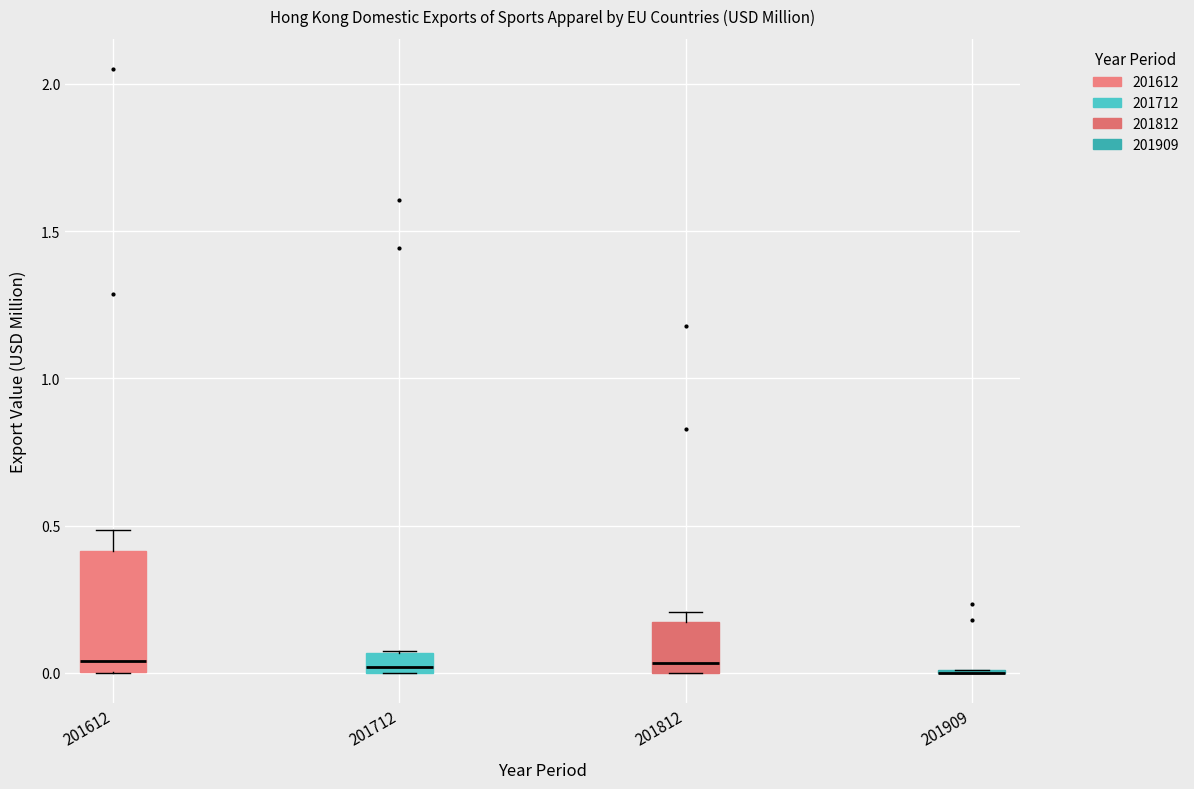

Which box is the tallest, from its lower edge to its upper edge?

201612